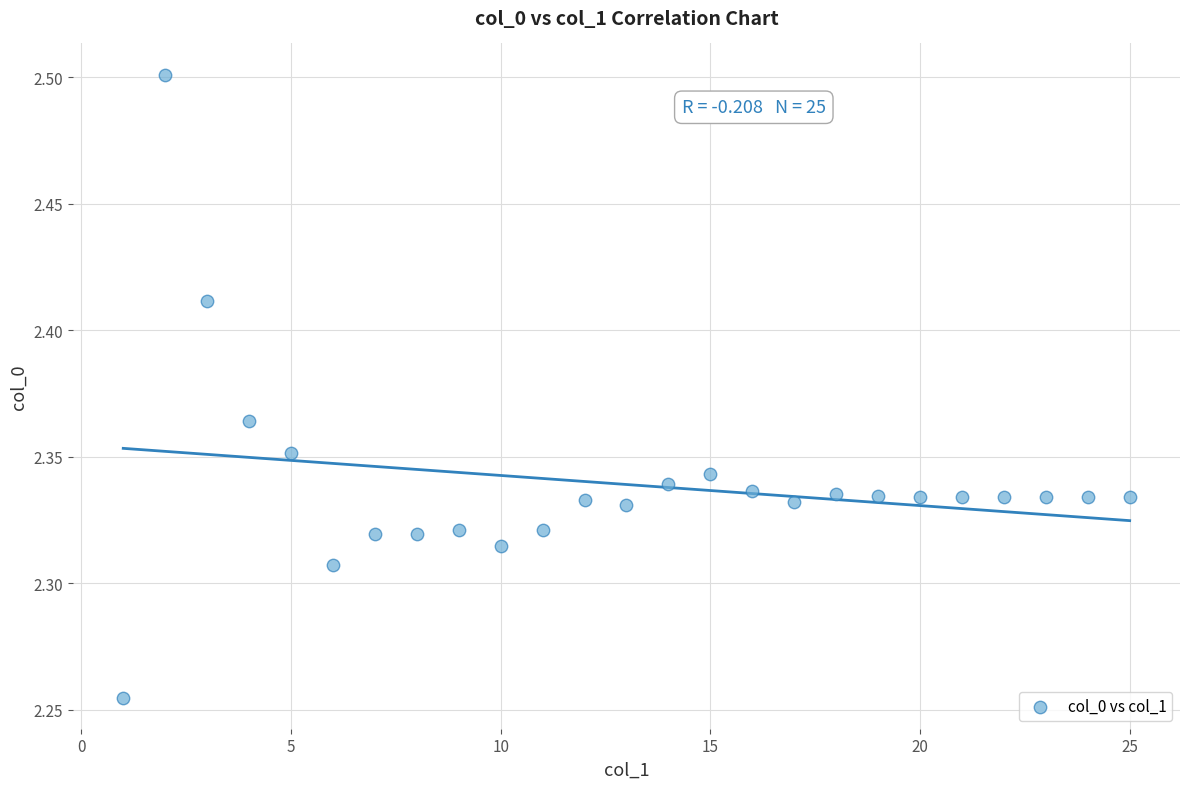

What is the range of X values (max minus min)?

24.0